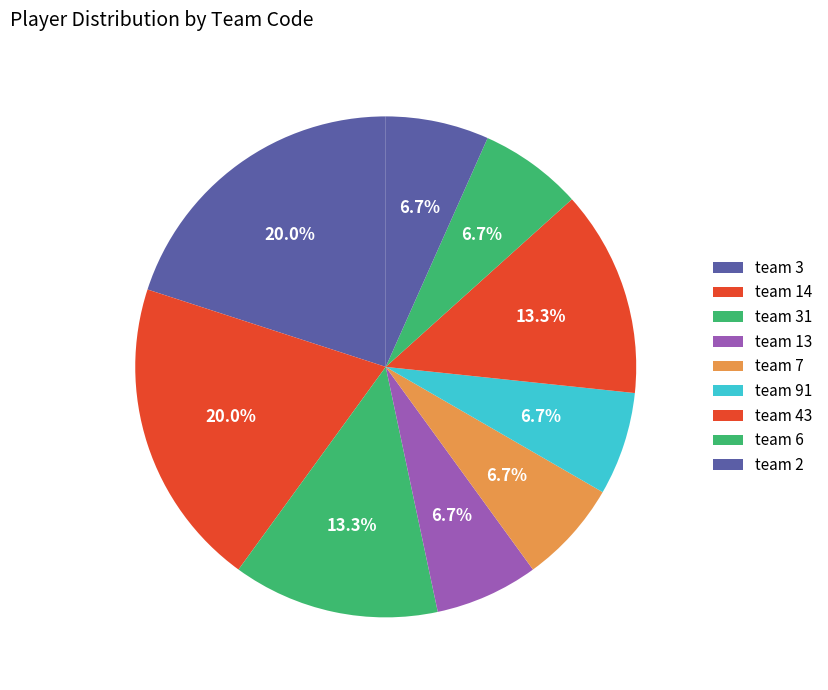

Count the number of slices in the pie.

9